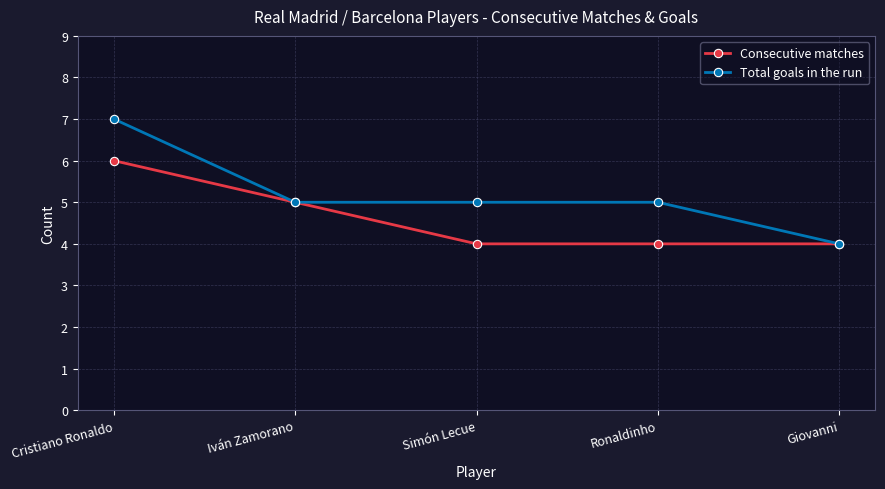

Reading left to right, what are all the values shown in this chart?

Consecutive matches: Cristiano Ronaldo=6	Iván Zamorano=5	Simón Lecue=4	Ronaldinho=4	Giovanni=4
Total goals in the run: Cristiano Ronaldo=7	Iván Zamorano=5	Simón Lecue=5	Ronaldinho=5	Giovanni=4